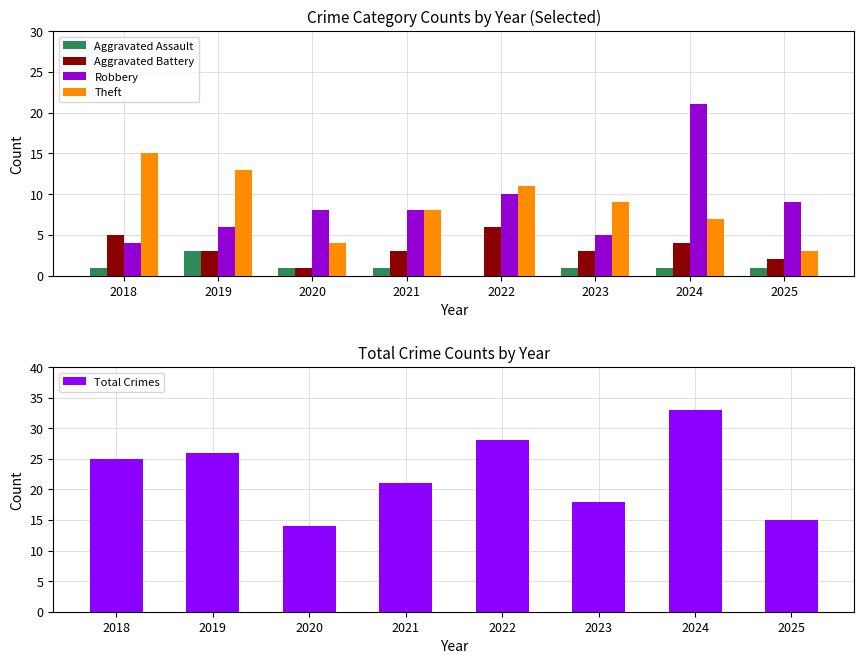

How many bars are there in total?

40